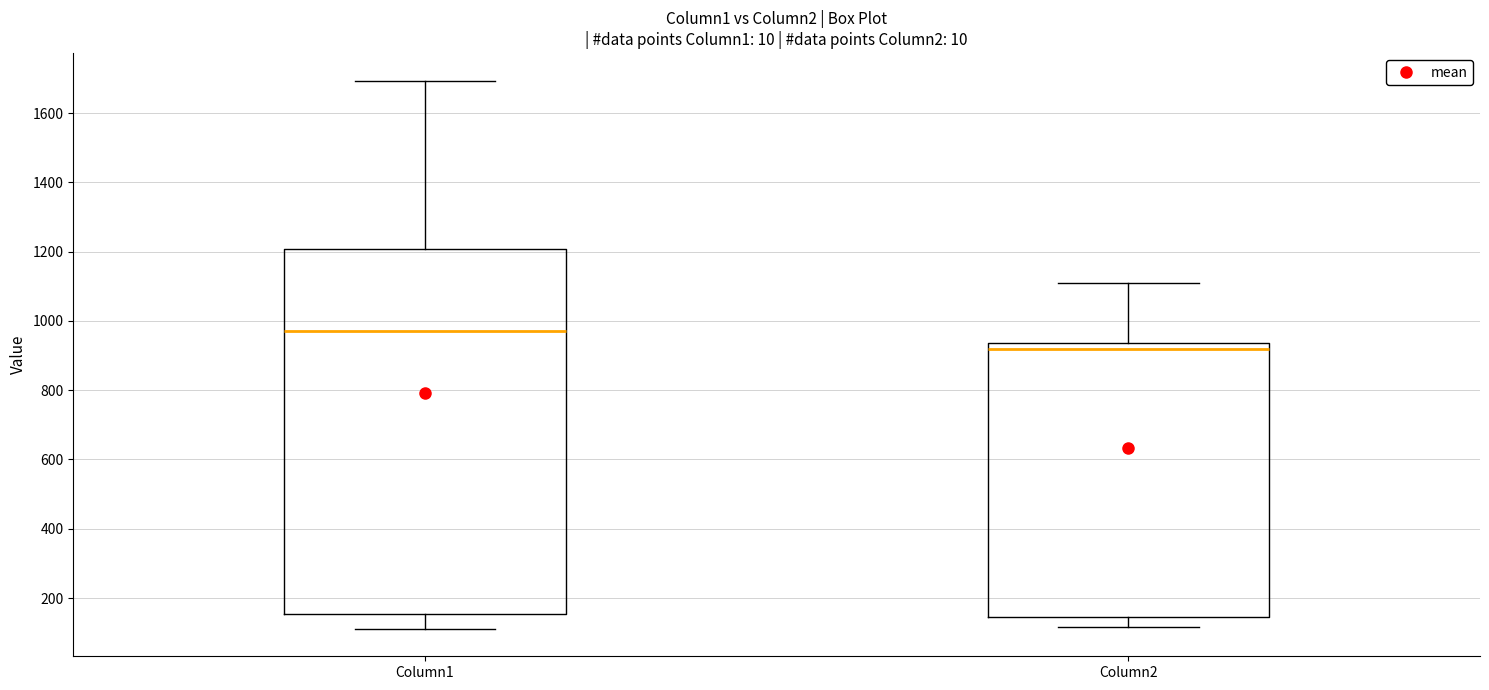

Comparing the boxes themselves (not the whiskers), which one is the tallest?

Column1